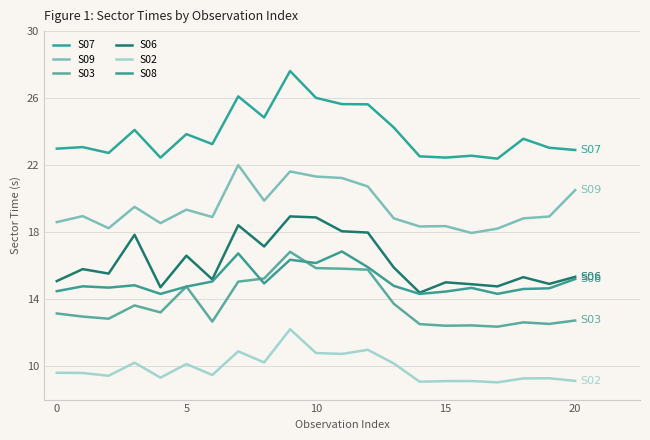

What is the difference between the maximum and second lowest values in the S06 series?

4.2